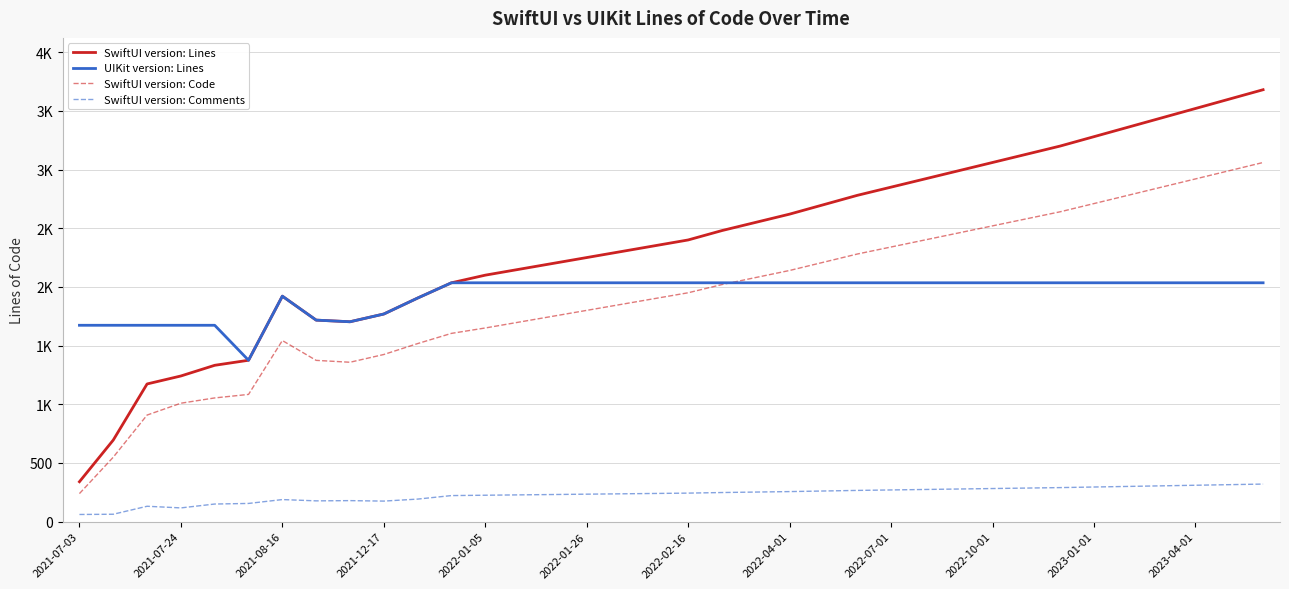

What are all the series names shown in the legend?

SwiftUI version: Lines, UIKit version: Lines, SwiftUI version: Code, SwiftUI version: Comments